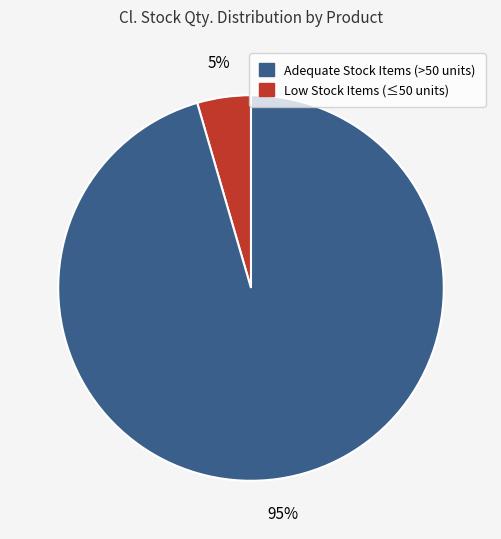

Does any single category account for the majority?

Yes